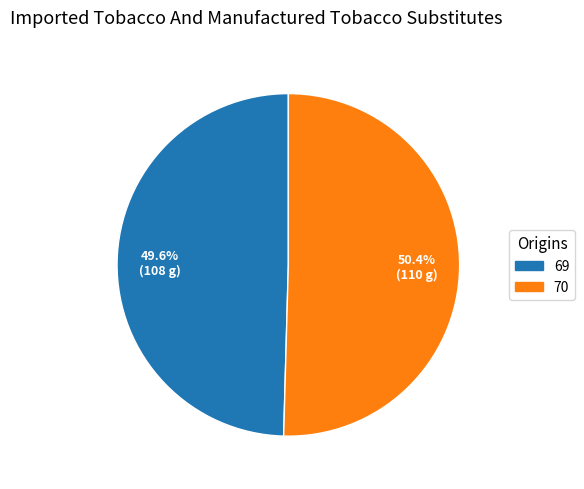

To the nearest percent, what percentage of the pie is 70?

50%